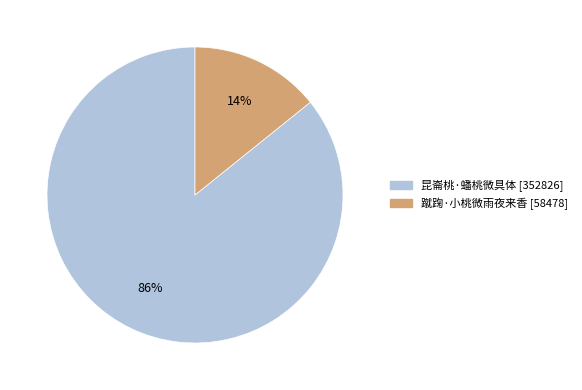

To the nearest percent, what is the average slice percentage?

50%